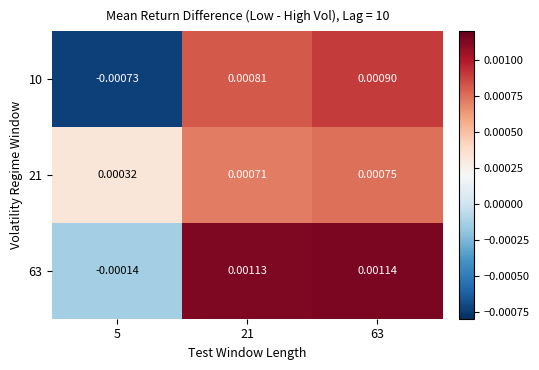

Is the value of 63 at 63 greater than the value of 21 at 21?

Yes